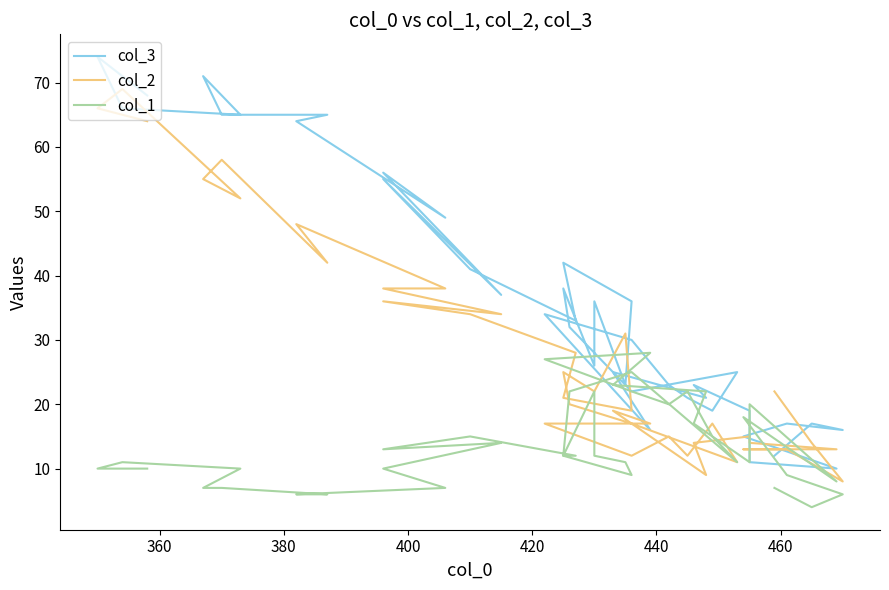

True or false: col_1 has a value of 19 at 28.

False